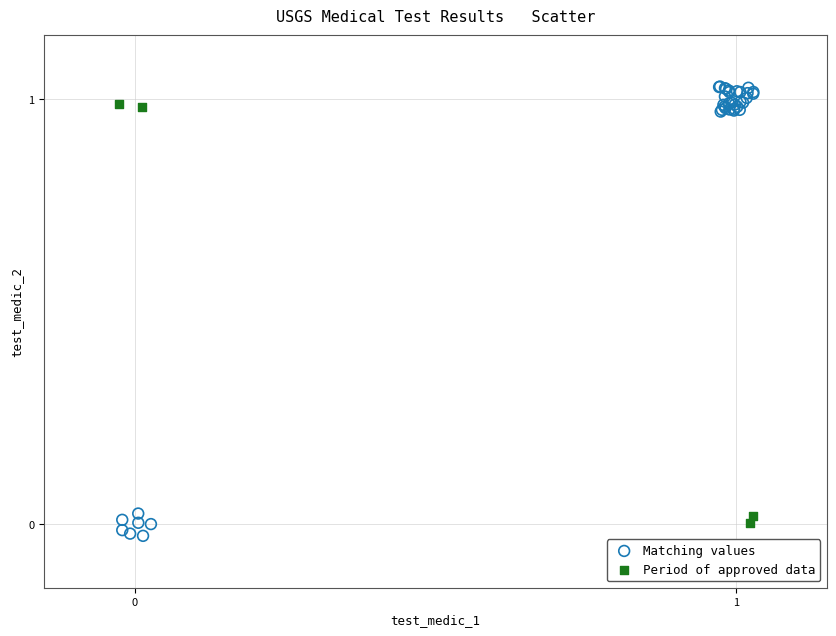

Which series contains the highest Y value?

Matching values